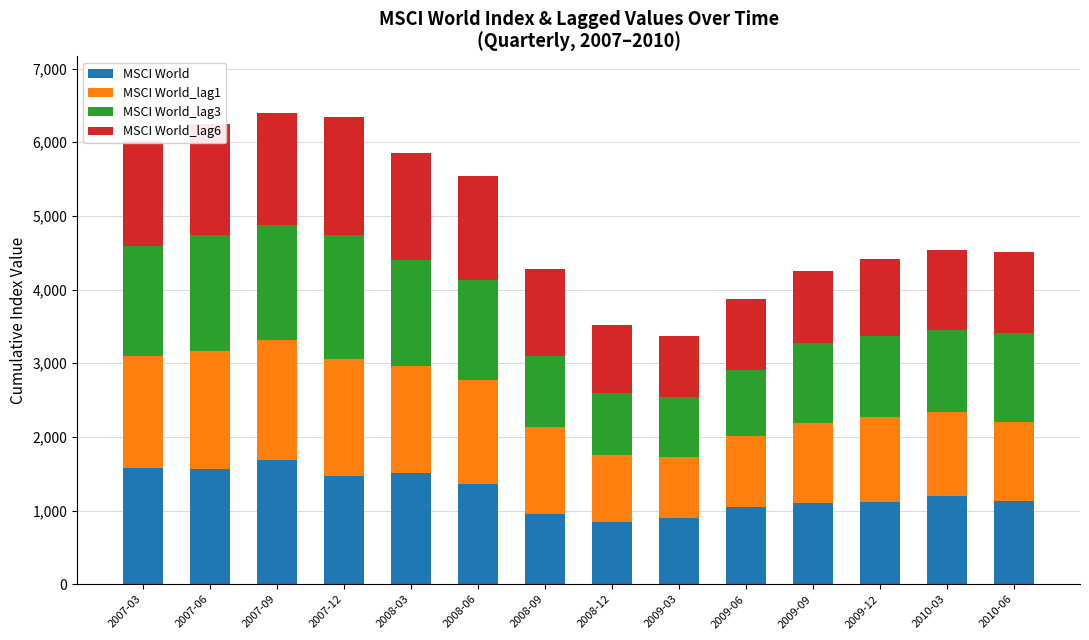

What is the total value across all series at 2007-09?

6395.9